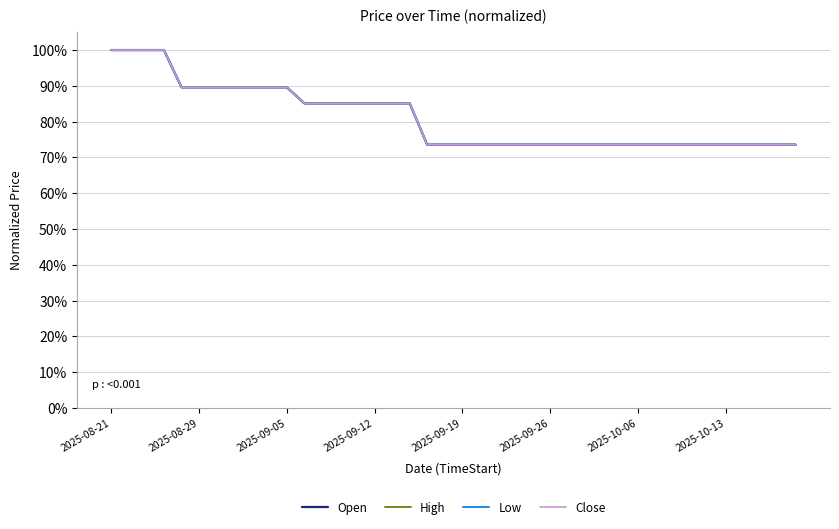

Does the chart have visible grid lines?

Yes